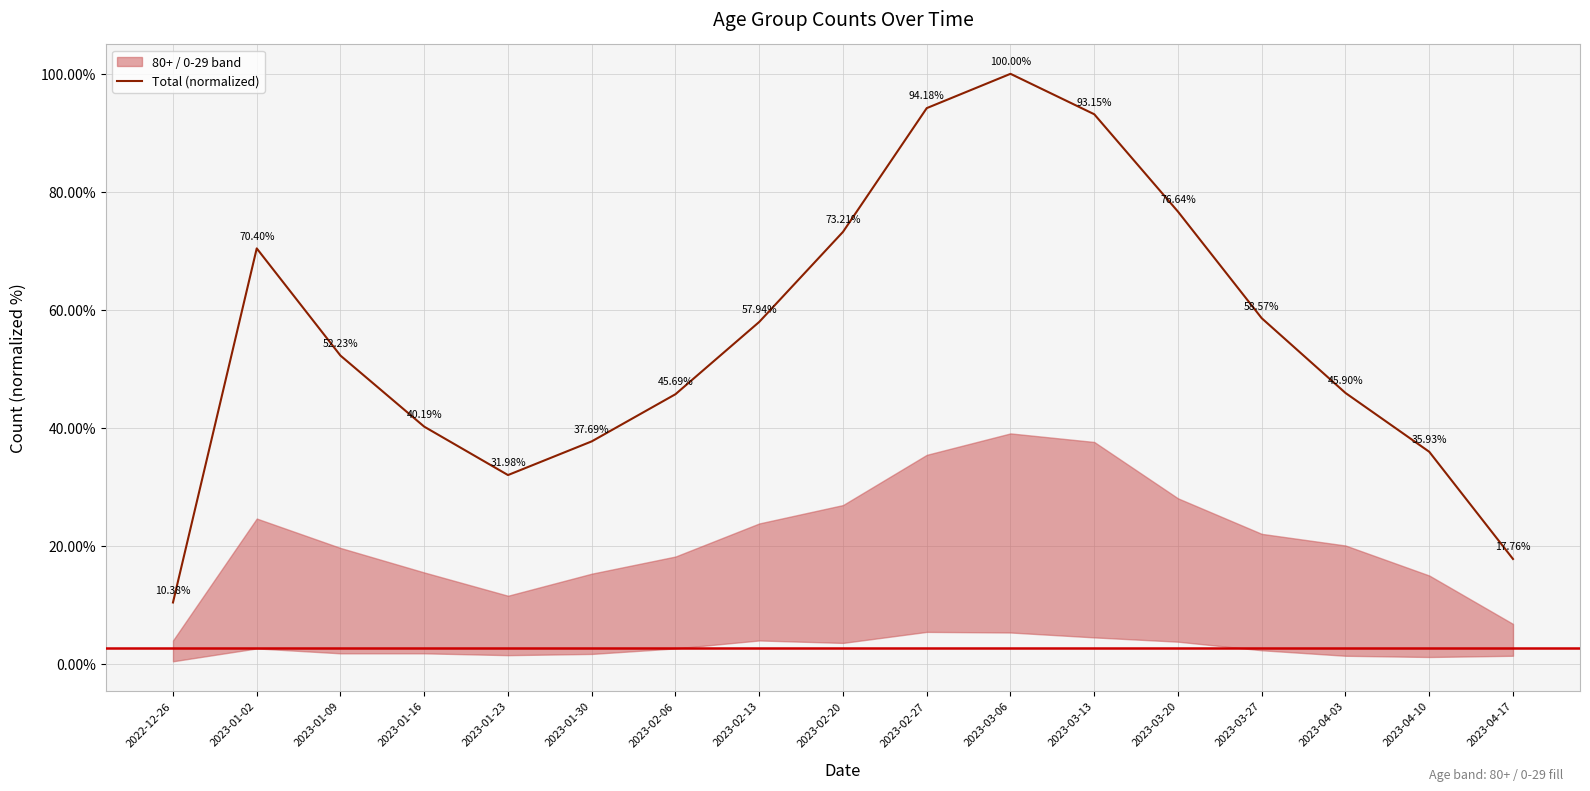

Count the number of categories in the chart.

17